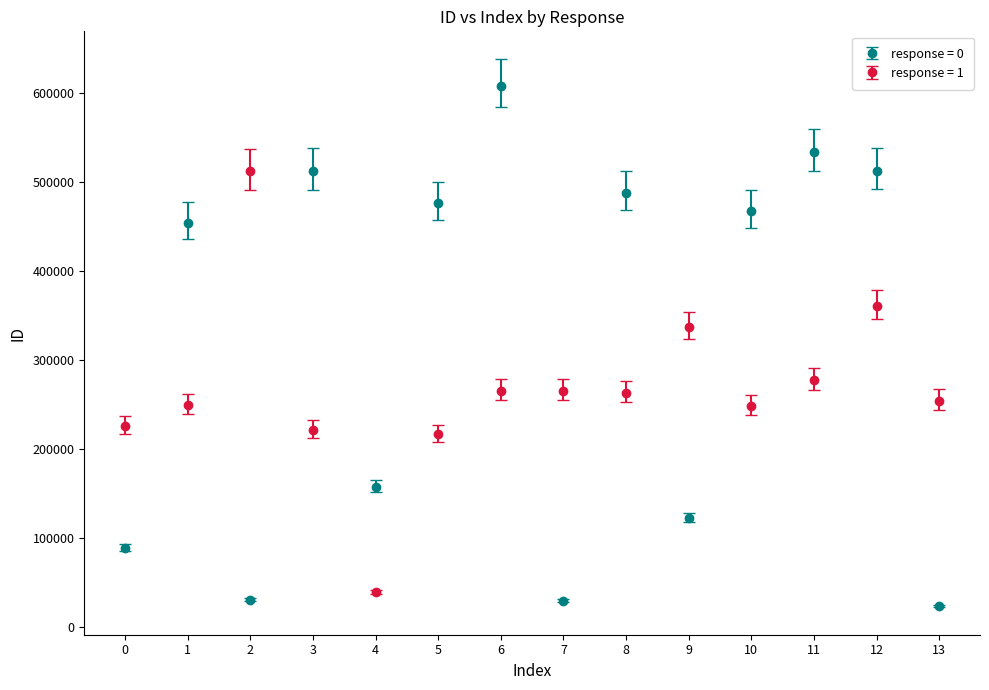

Which series changed the most between 3 and 9?

response = 0